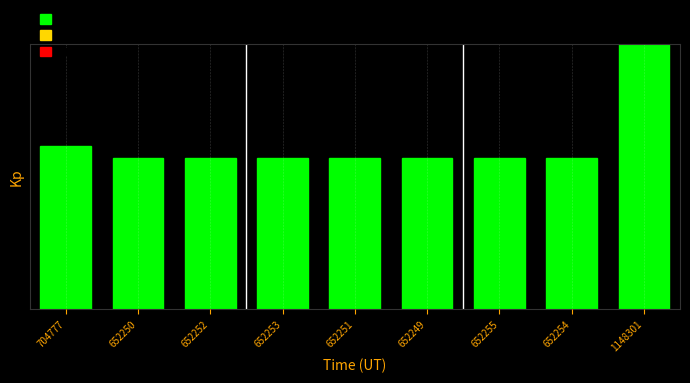

The chart shows a value of 0.6 at 704777. True or false?

True